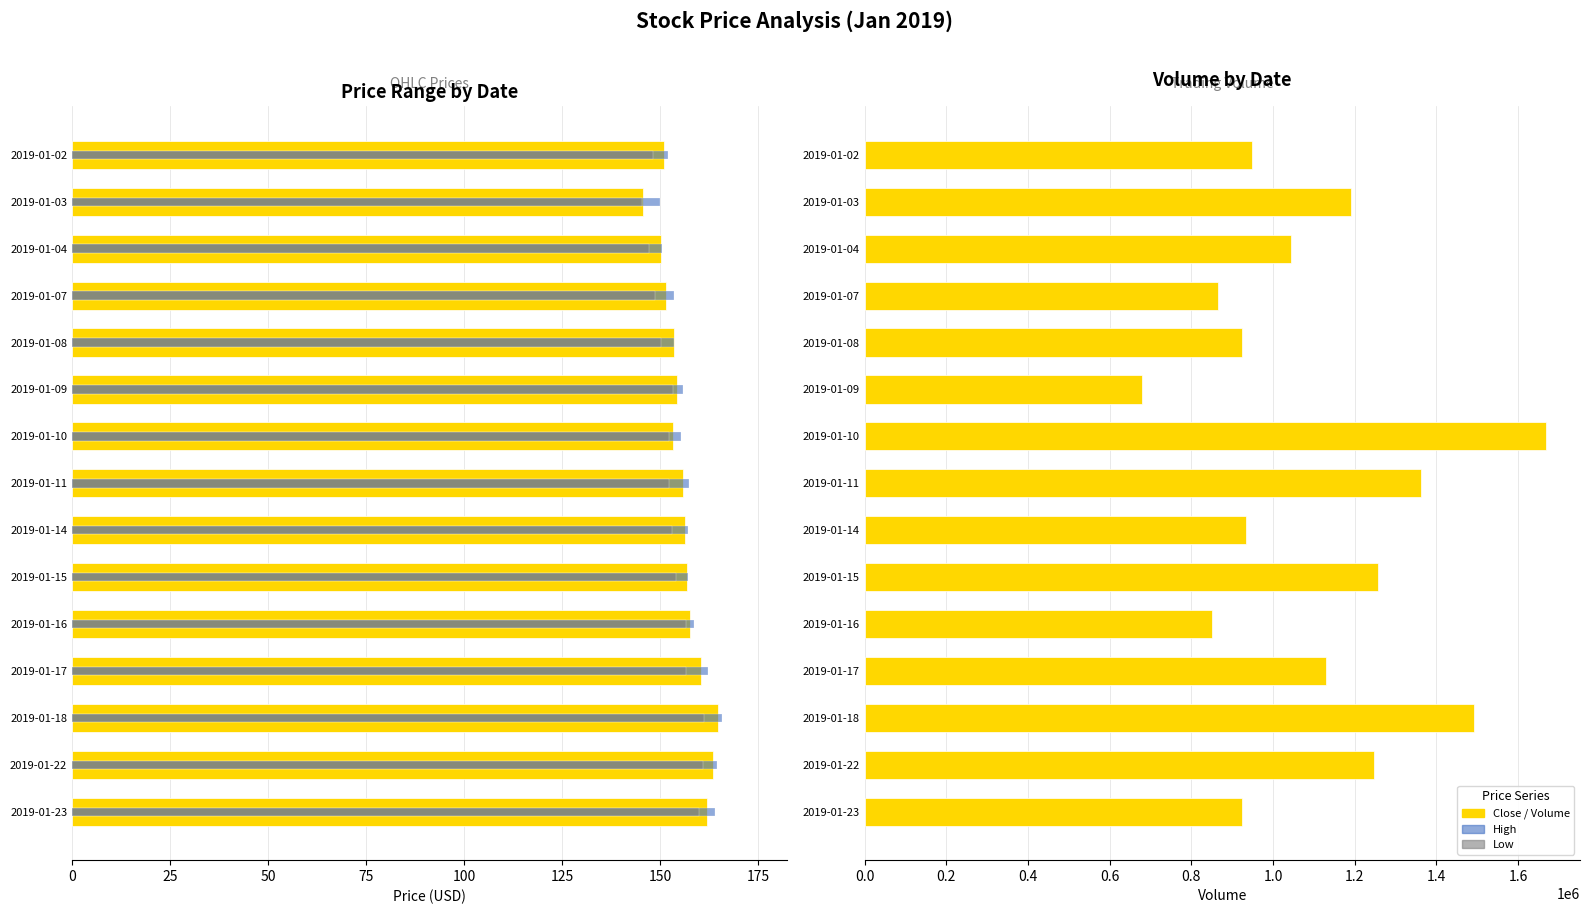

Is the value of Volume at 2019-01-16 greater than the value of High at 2019-01-17?

Yes